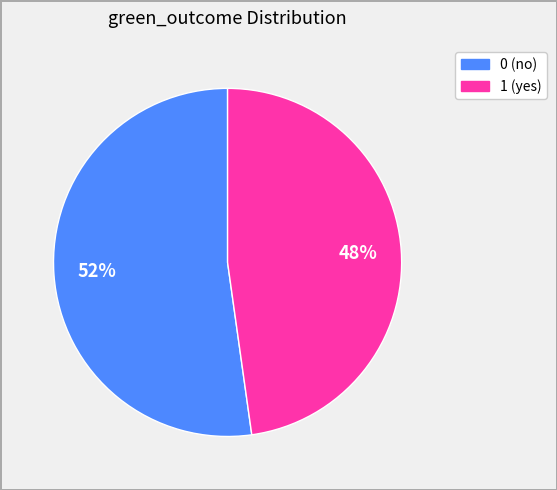

How many slices are in this pie chart?

2